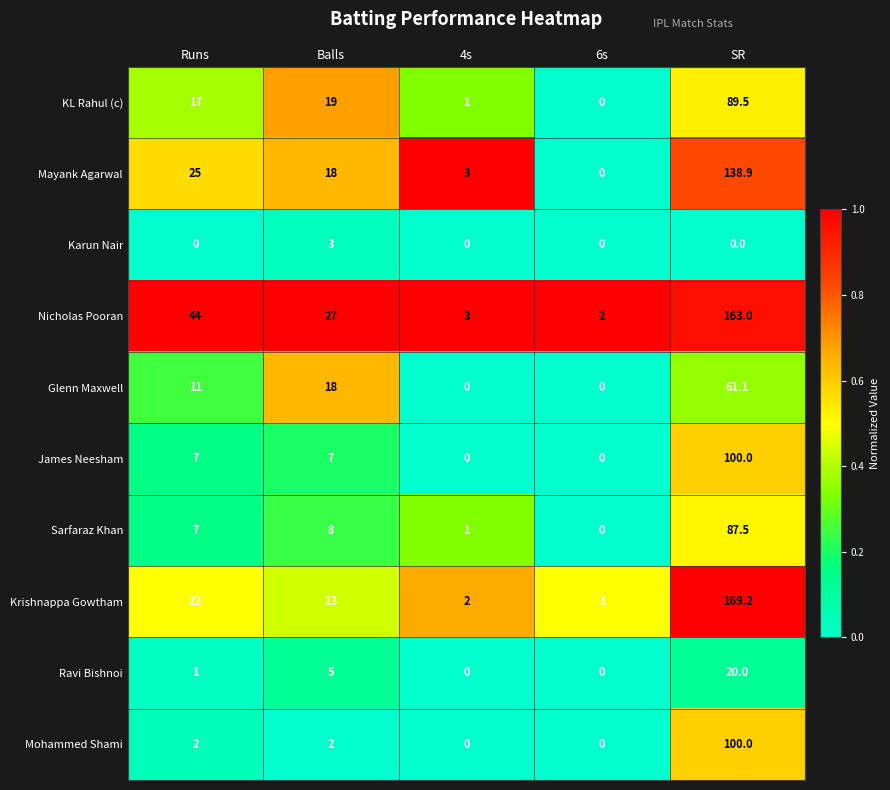

Count the number of categories in the chart.

5